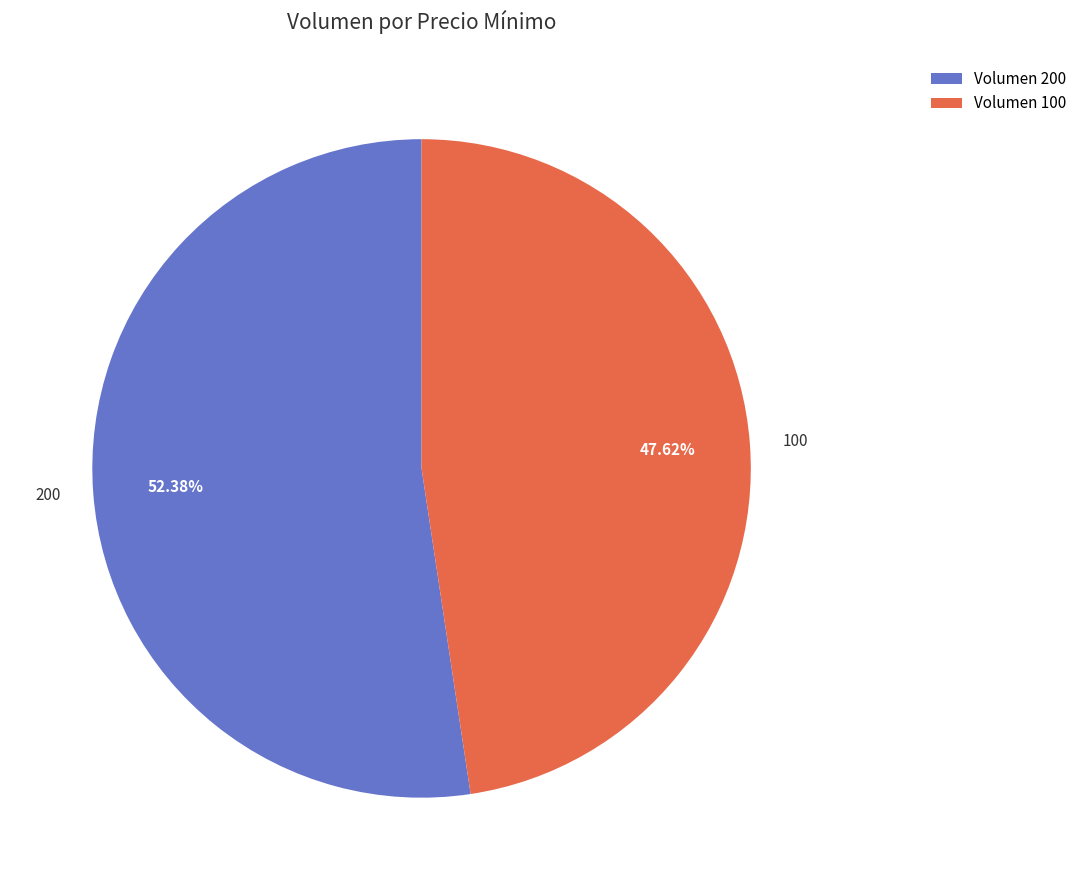

What portion of the pie excludes 100?

52.4%